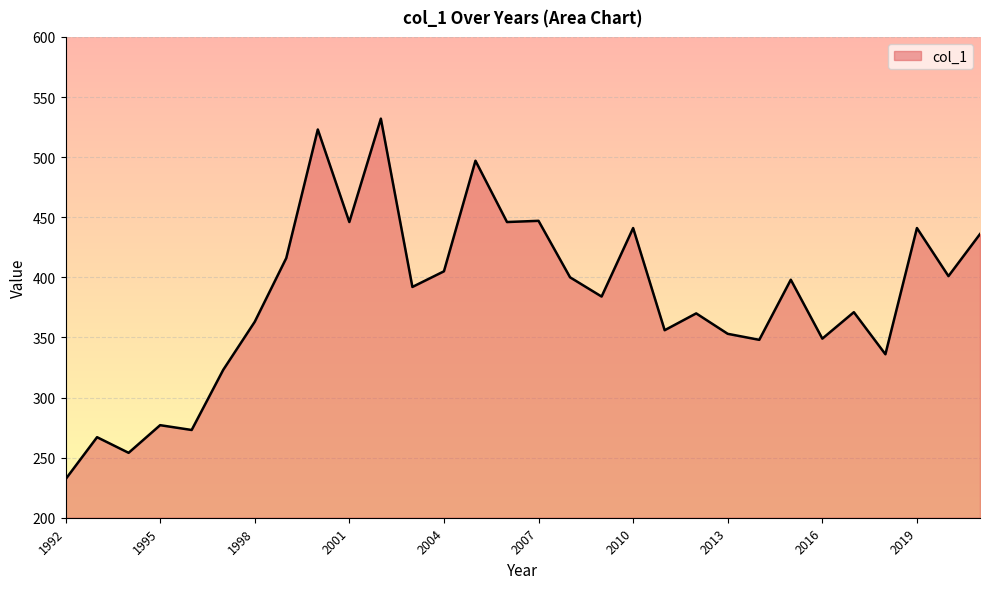

What is the difference between the maximum and minimum values?

300